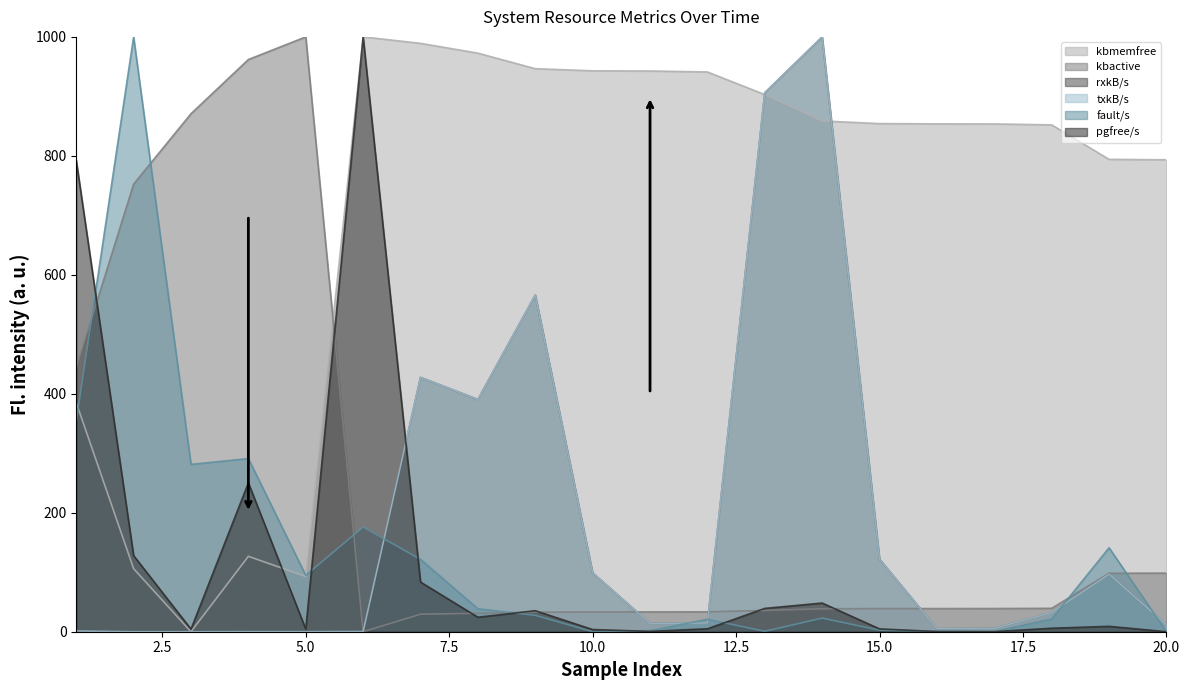

What is the difference between the kbmemfree values at 7 and 8?

16.5